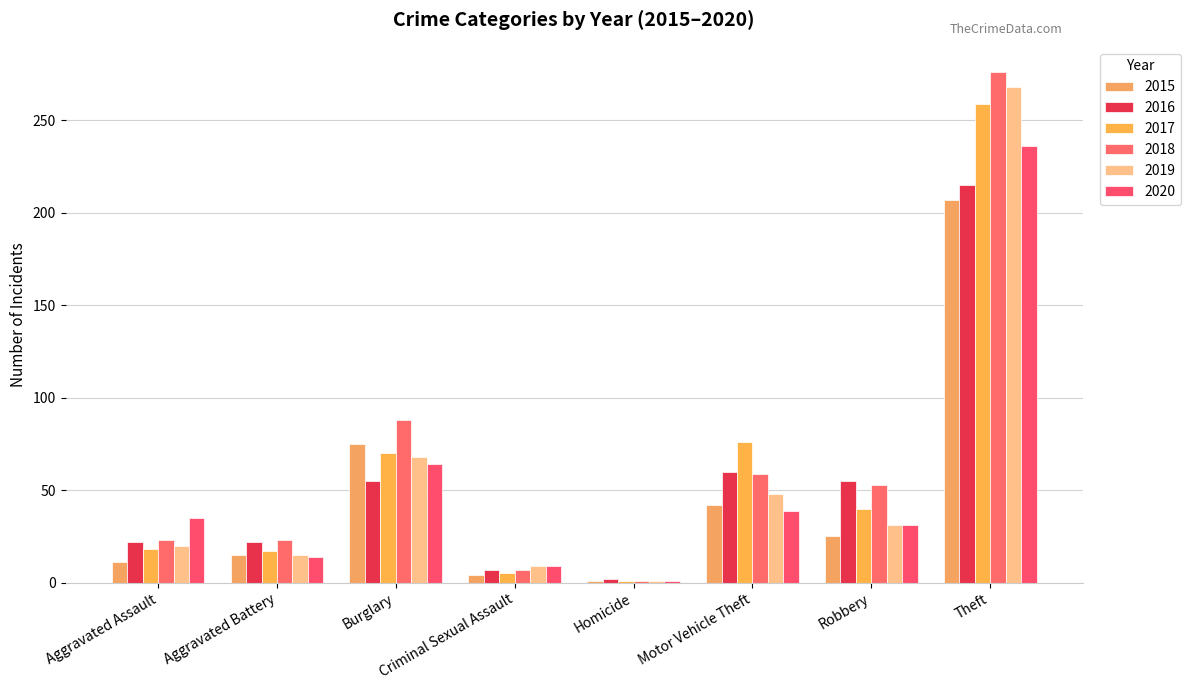

Which category has the lowest value in the 2017 series?

Homicide